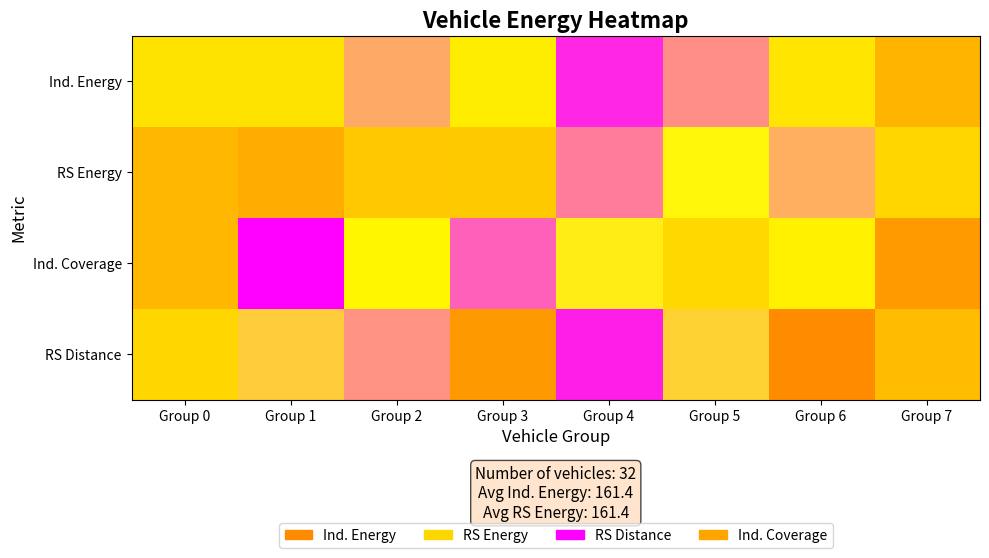

Which category has the highest value across all series?

Group 1